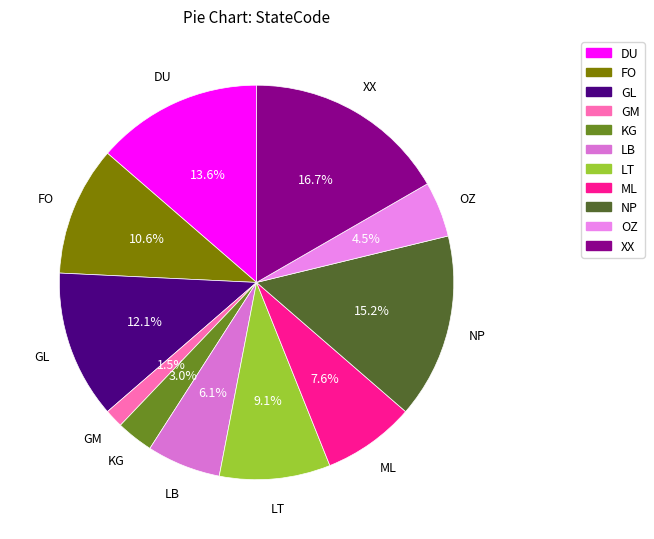

To the nearest percent, what is the difference between the XX and DU slice percentages?

3%